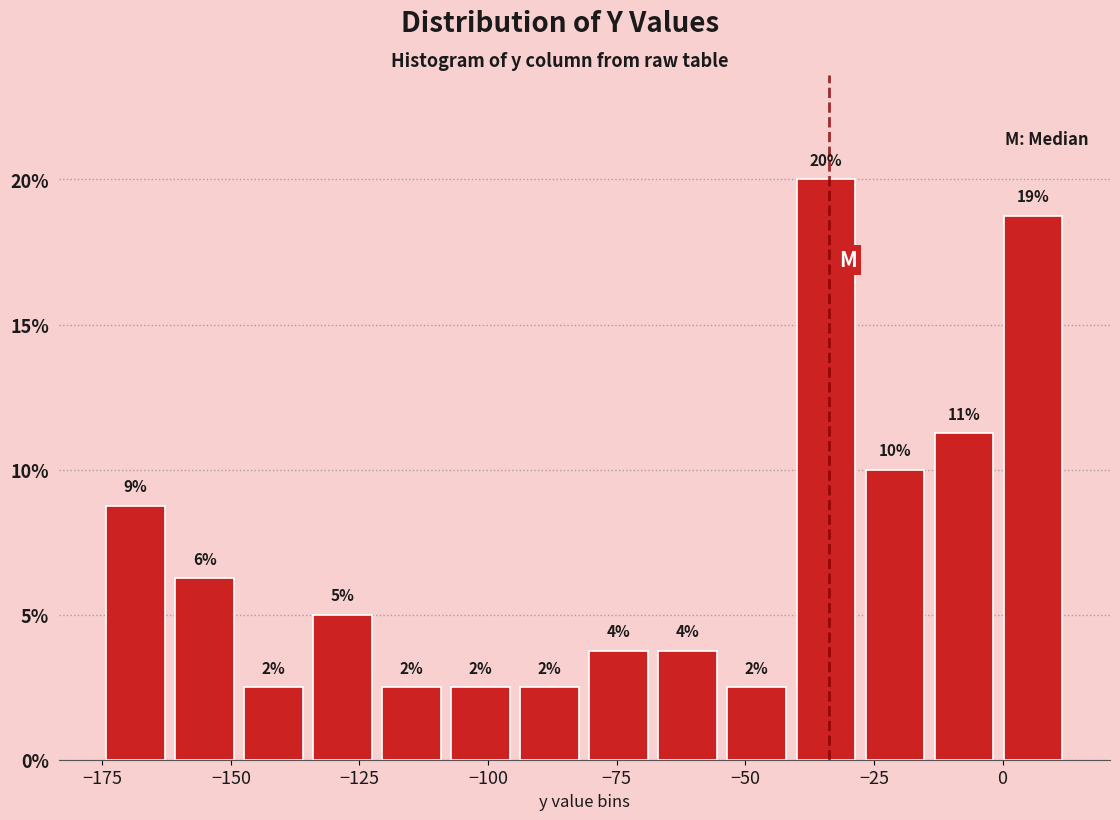

Around what value on the x-axis is the tallest bar? Give the approximate position of its centre, as read against the axis.

-35